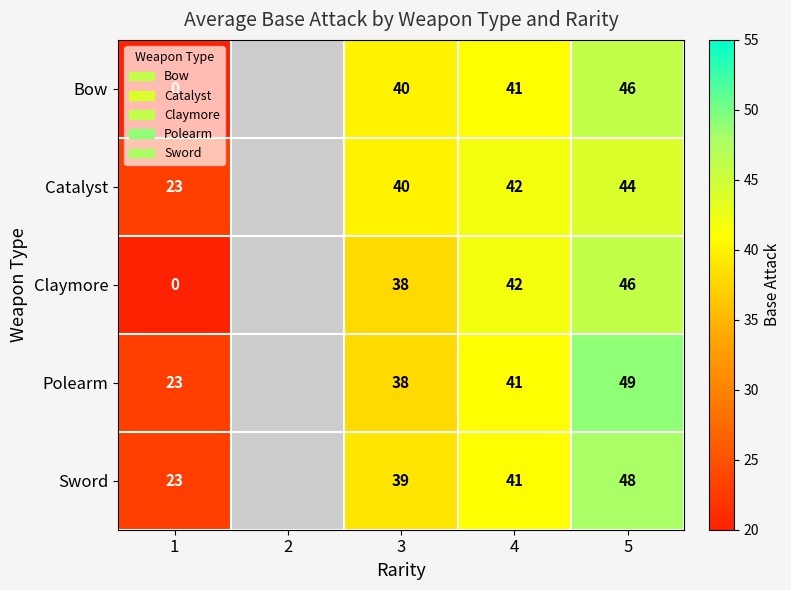

Is it true that Bow equals 64 at 3?

False